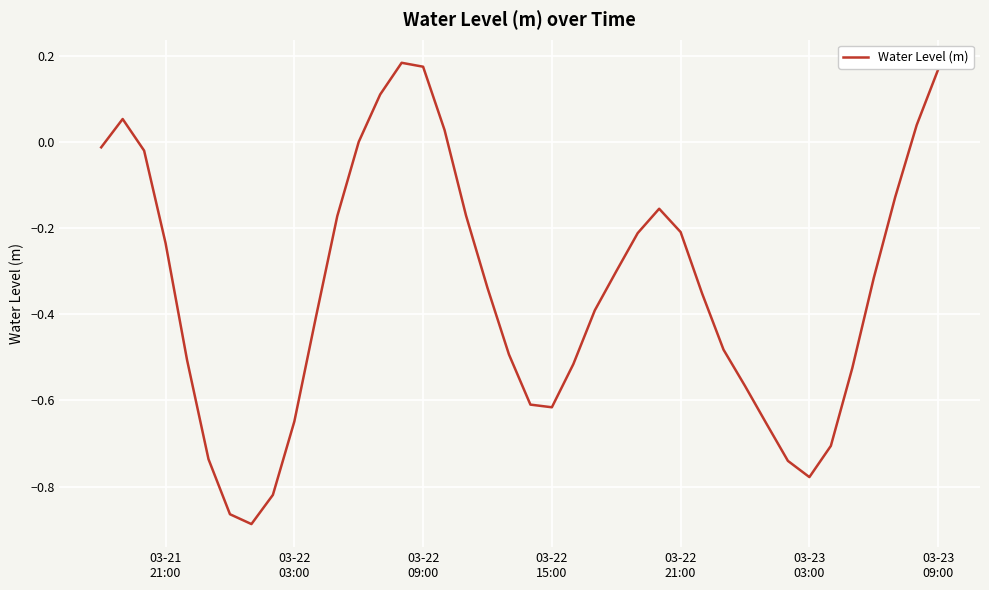

What is the sum of all values?

-13.8